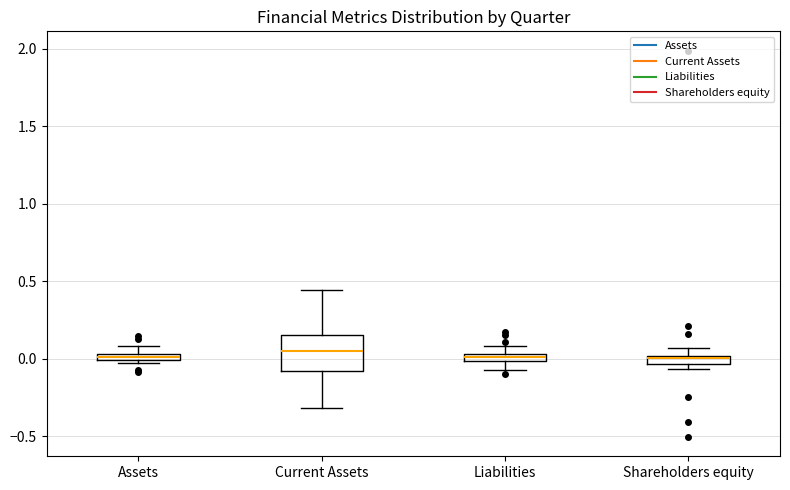

Where does the upper whisker of the box for Assets end on the y-axis? The values are not printed on the chart, so give them approximately, as read against the axis.

0.10